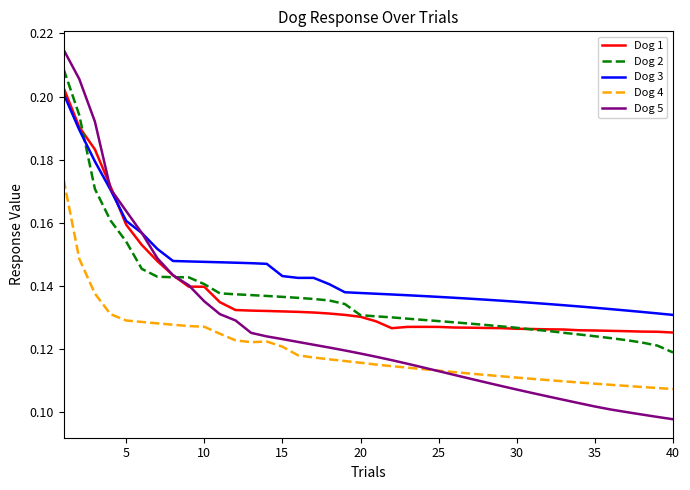

True or false: Dog 3 and Dog 4 intersect in this chart.

False